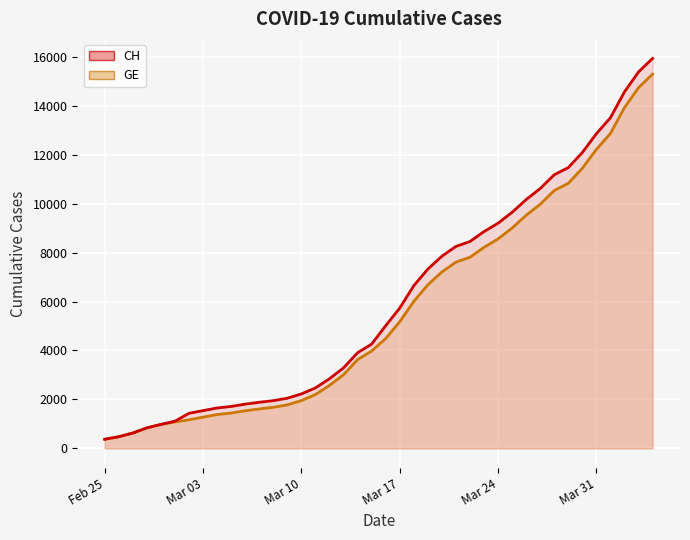

True or false: GE line and CH line intersect in this chart.

False